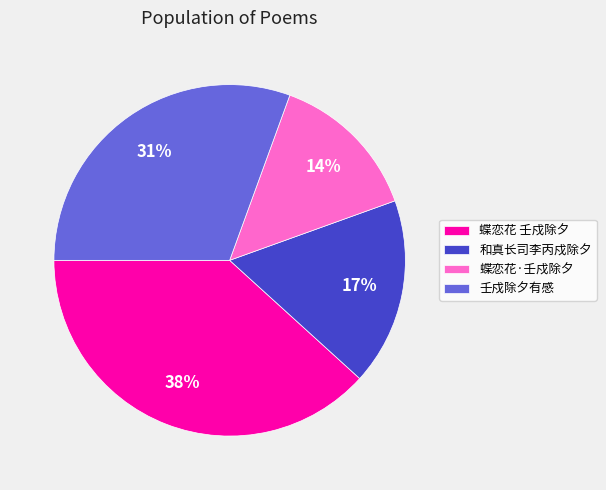

Count the number of slices in the pie.

4